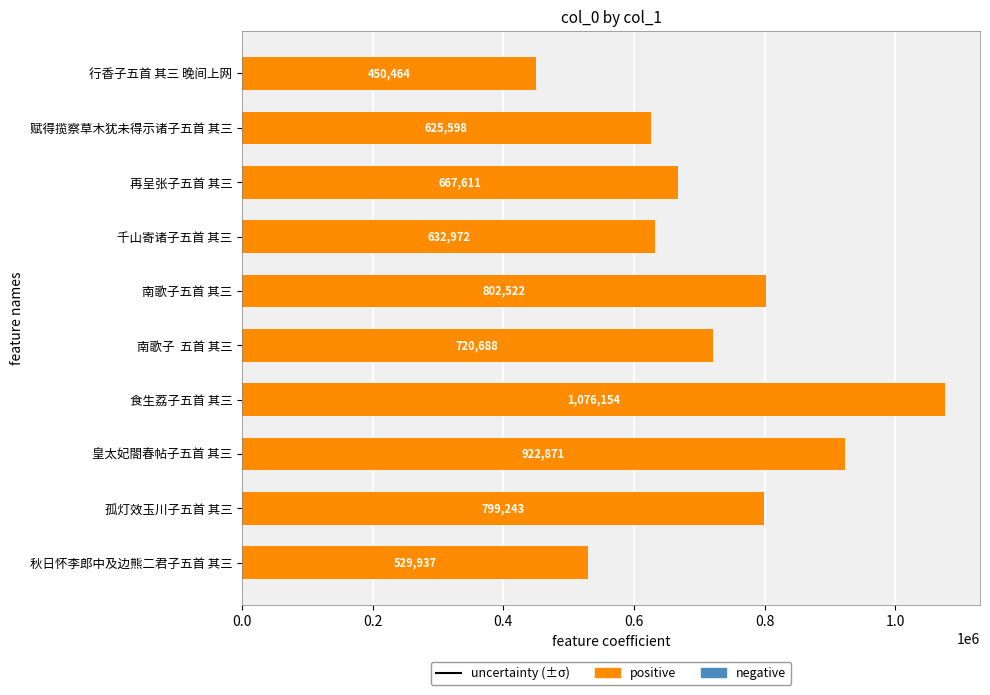

Rank the categories by value from highest to lowest.

食生荔子五首 其三, 皇太妃閤春帖子五首 其三, 南歌子五首 其三, 孤灯效玉川子五首 其三, 南歌子  五首 其三, 再呈张子五首 其三, 千山寄诸子五首 其三, 赋得揽察草木犹未得示诸子五首 其三, 秋日怀李郎中及边熊二君子五首 其三, 行香子五首 其三 晚间上网